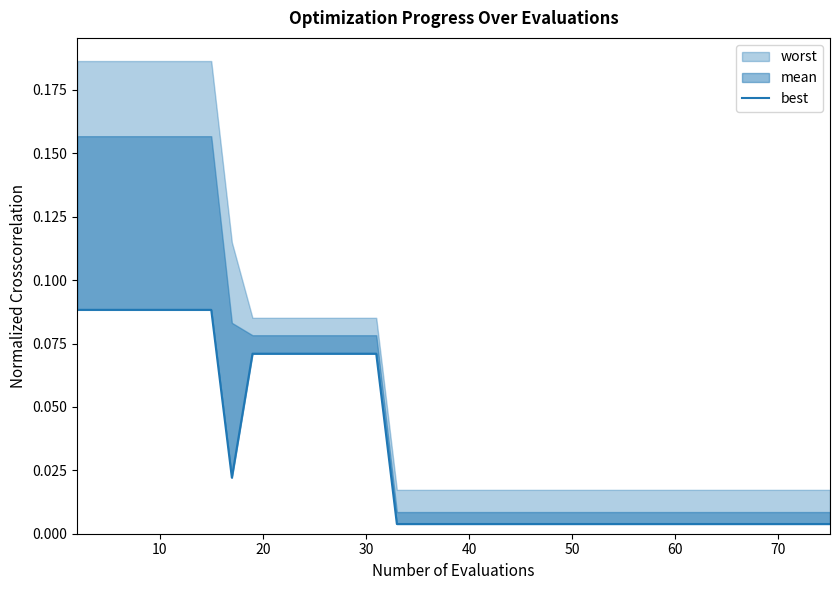

How many lines are shown in the chart?

1